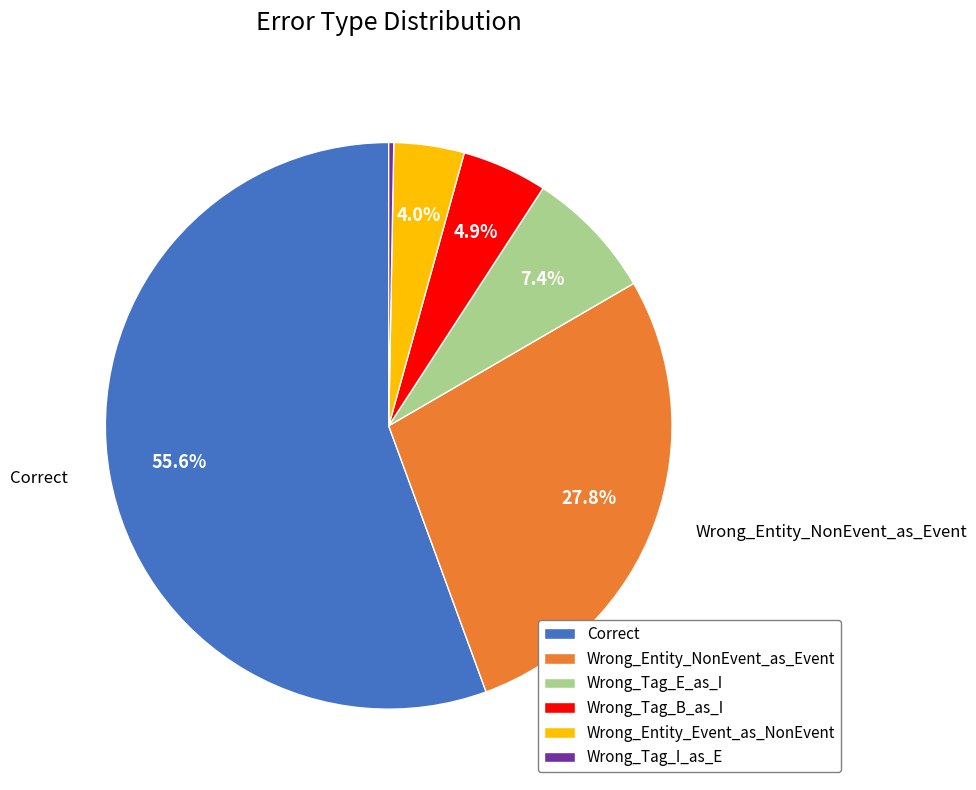

Which category accounts for the majority?

Correct